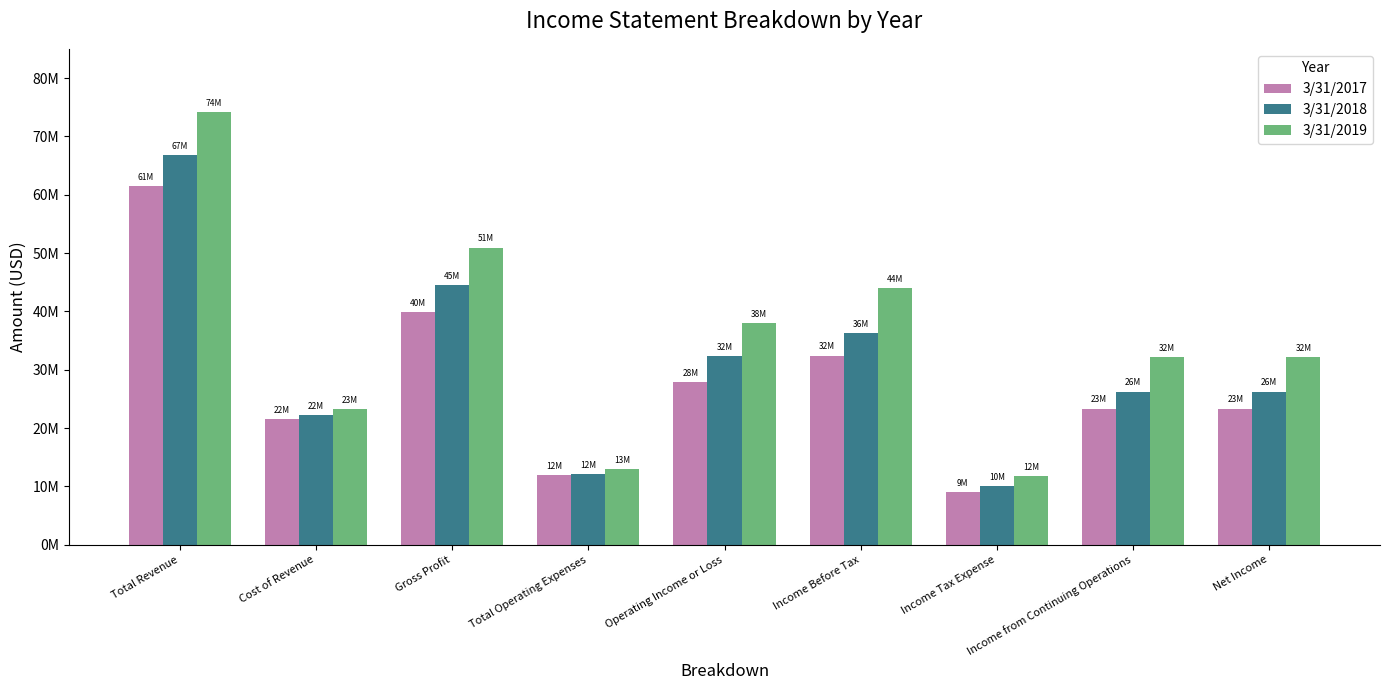

Is it true that 3/31/2017 equals 23360000 at Income from Continuing Operations?

True